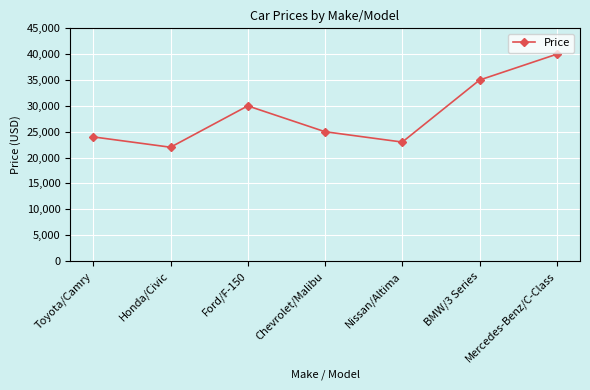

The value at Toyota/Camry is 6290. True or false?

False